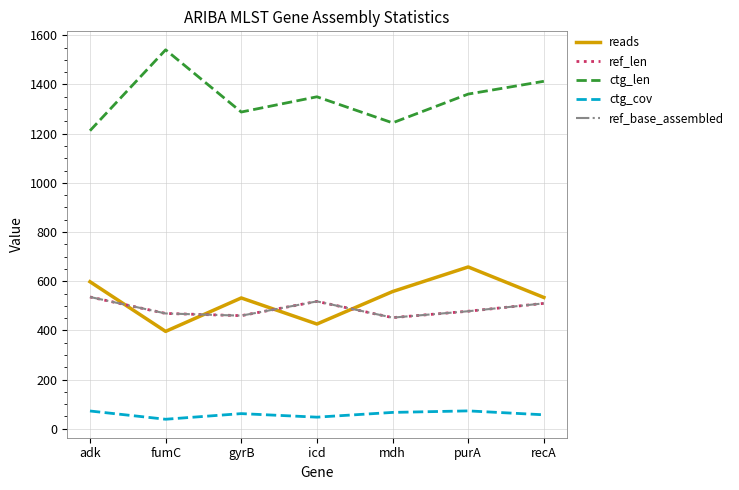

Which category has the highest value in the ctg_cov series?

purA